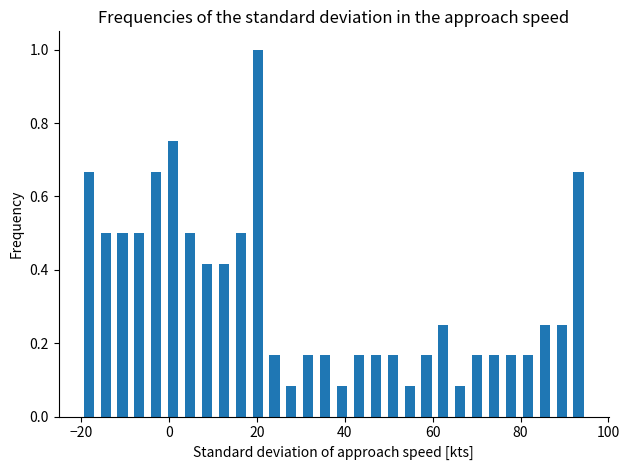

Read against the x-axis, roughly where is the centre of the tallest bar?

20